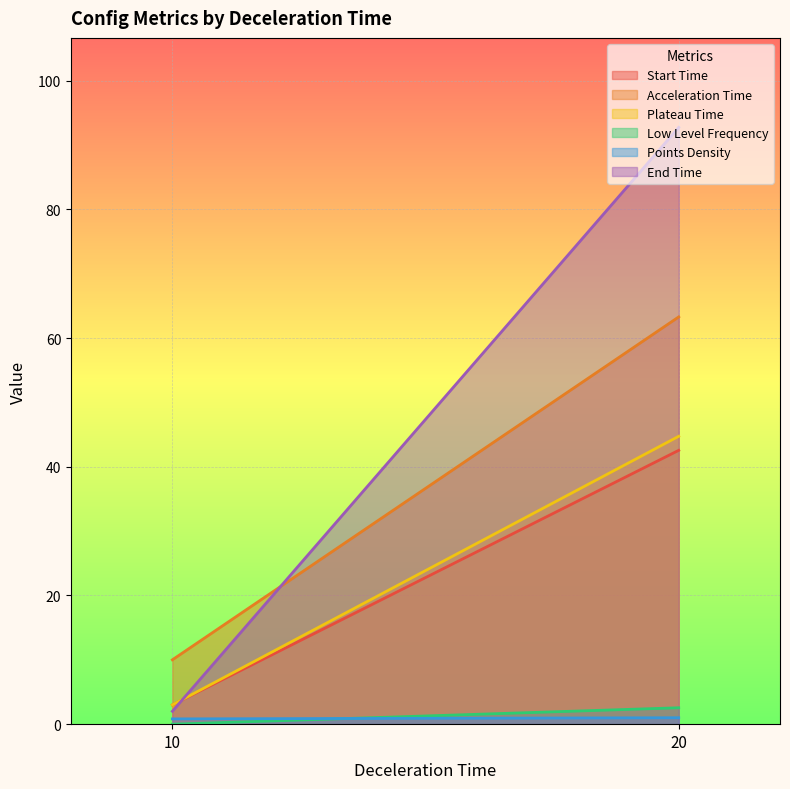

Rank the series by their maximum value, from highest to lowest.

End Time, Acceleration Time, Plateau Time, Start Time, Low Level Frequency, Points Density